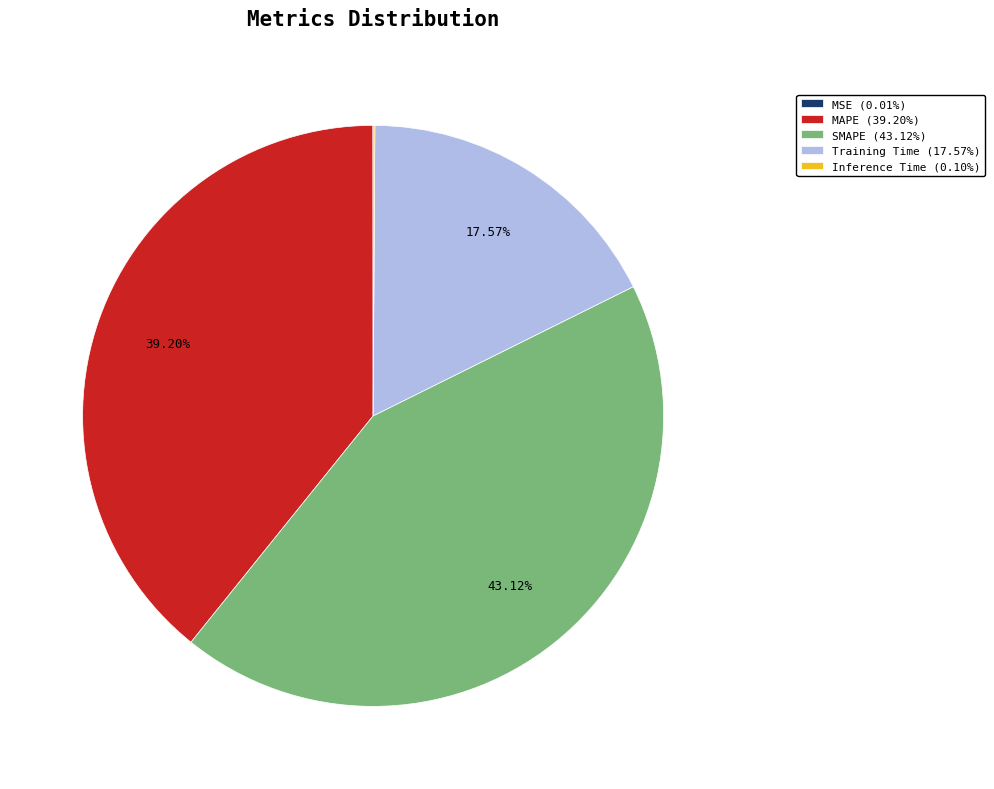

The Training Time slice represents 5% of the pie. True or false?

False